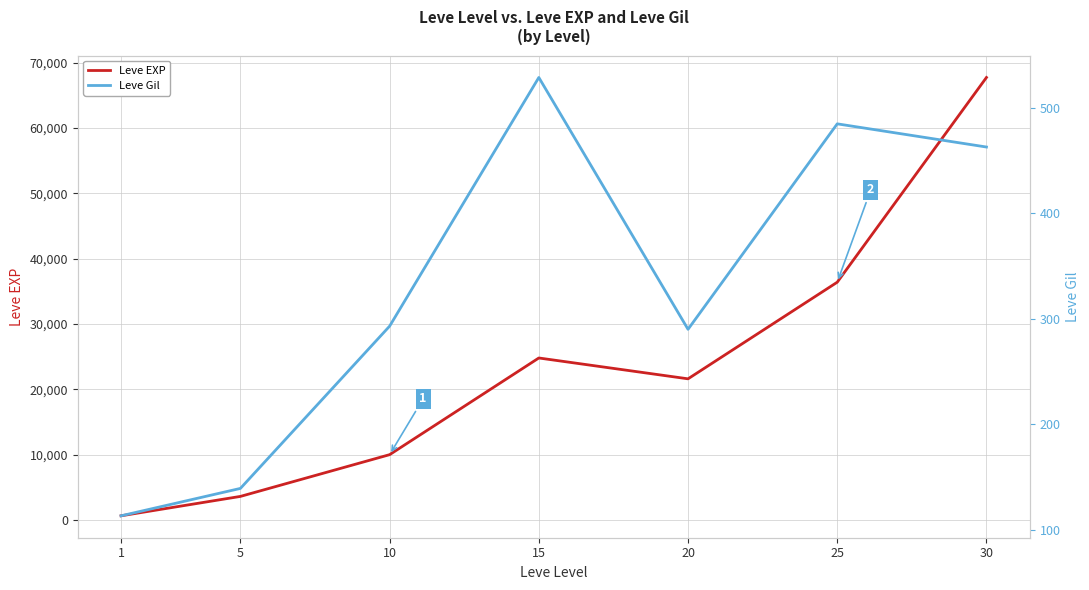

Which series has the largest range (max minus min)?

Leve EXP